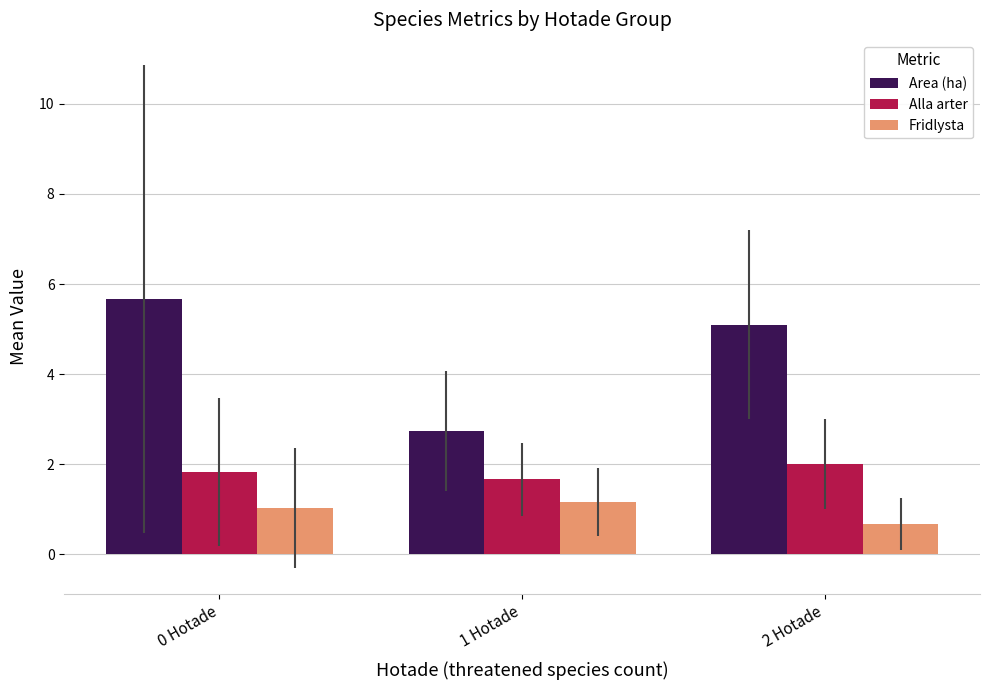

What is the difference between the Alla arter values at 2 Hotade and 0 Hotade?

0.2